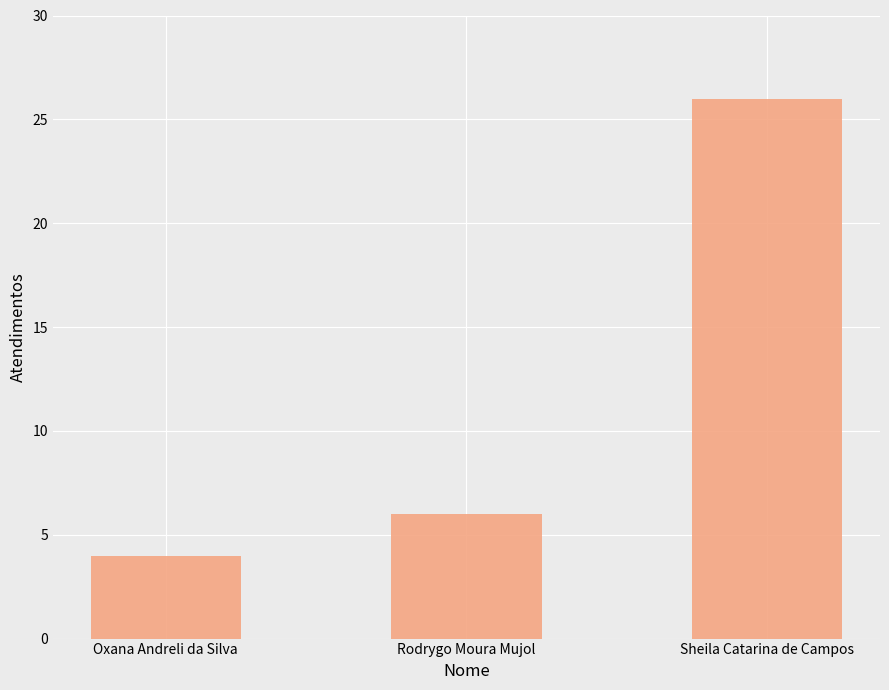

Rank the categories by value from lowest to highest.

Oxana Andreli da Silva, Rodrygo Moura Mujol, Sheila Catarina de Campos